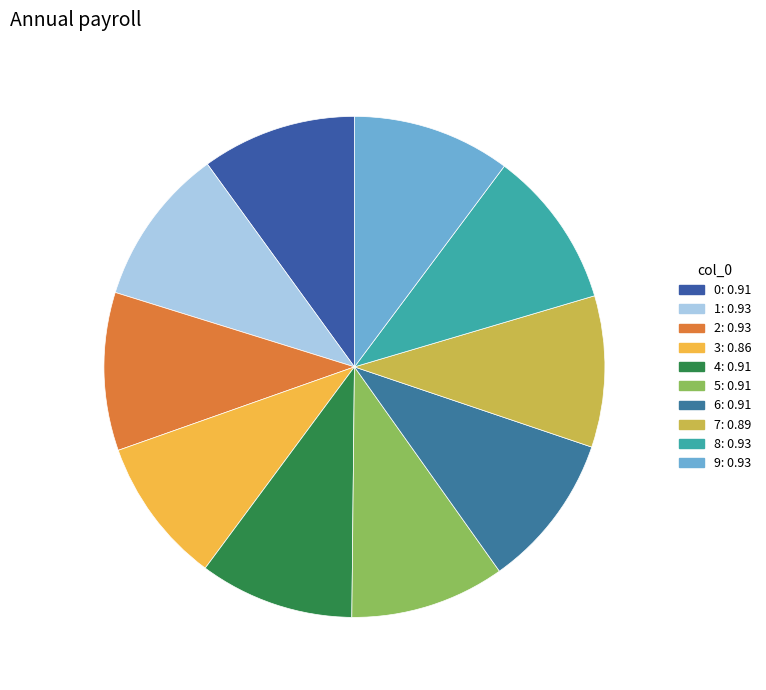

To the nearest percent, what portion does 5 represent?

10%